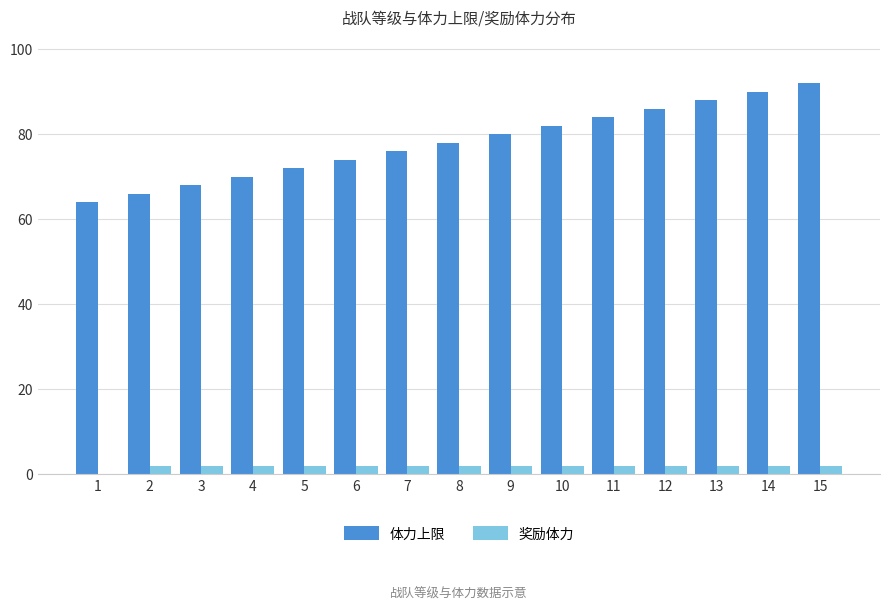

What is the greatest value displayed?

92